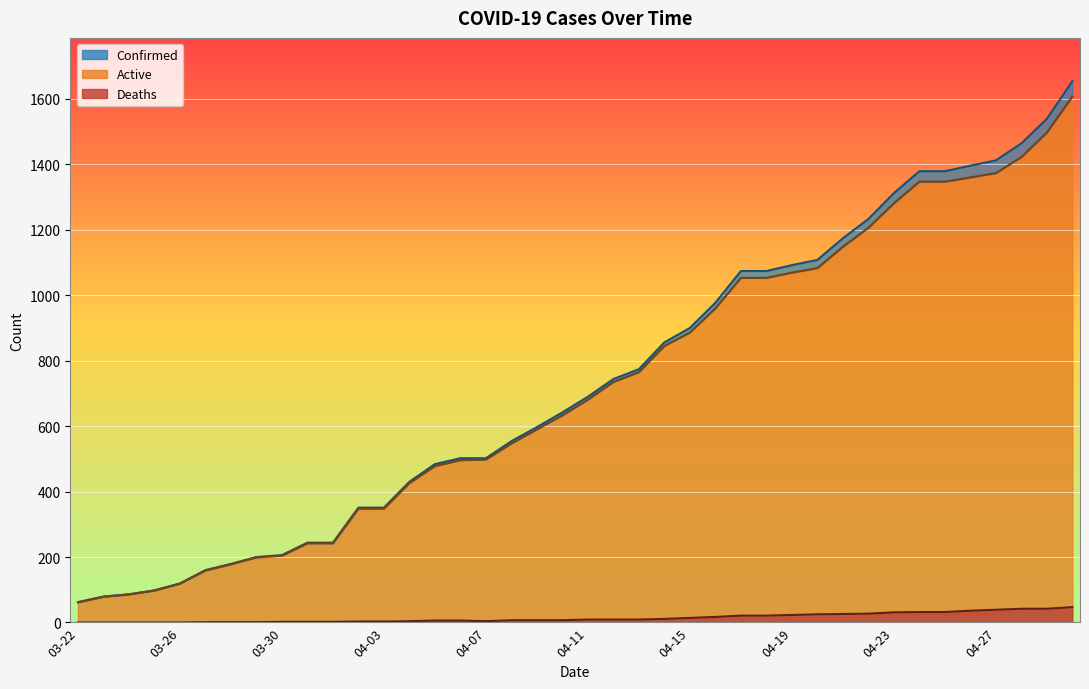

How many interior local valleys does the Deaths series have?

1